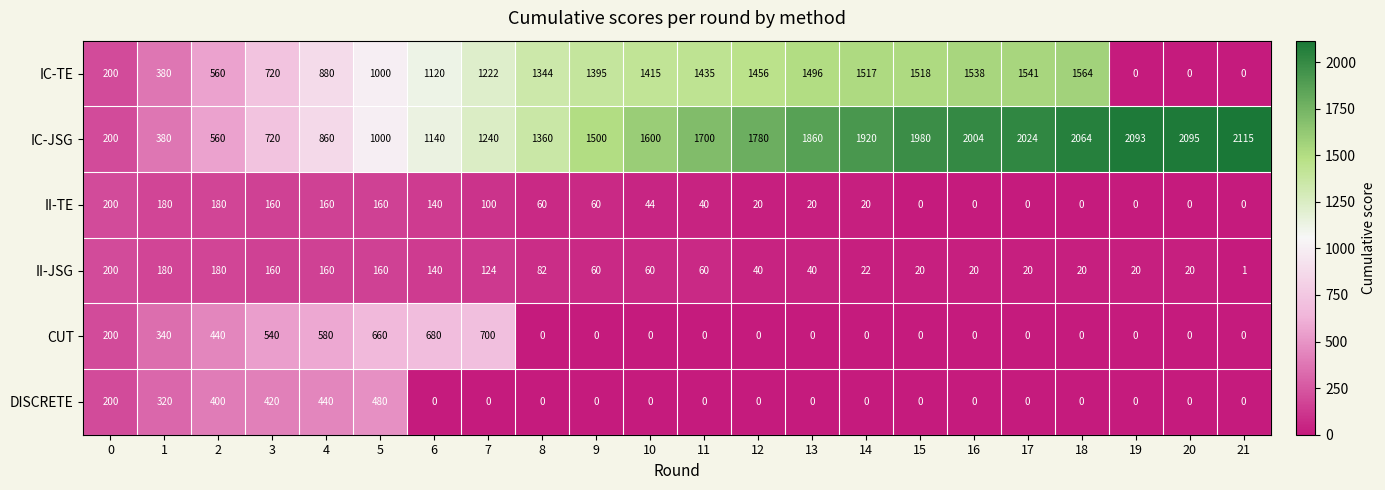

The value of CUT at 20 is 0. True or false?

True